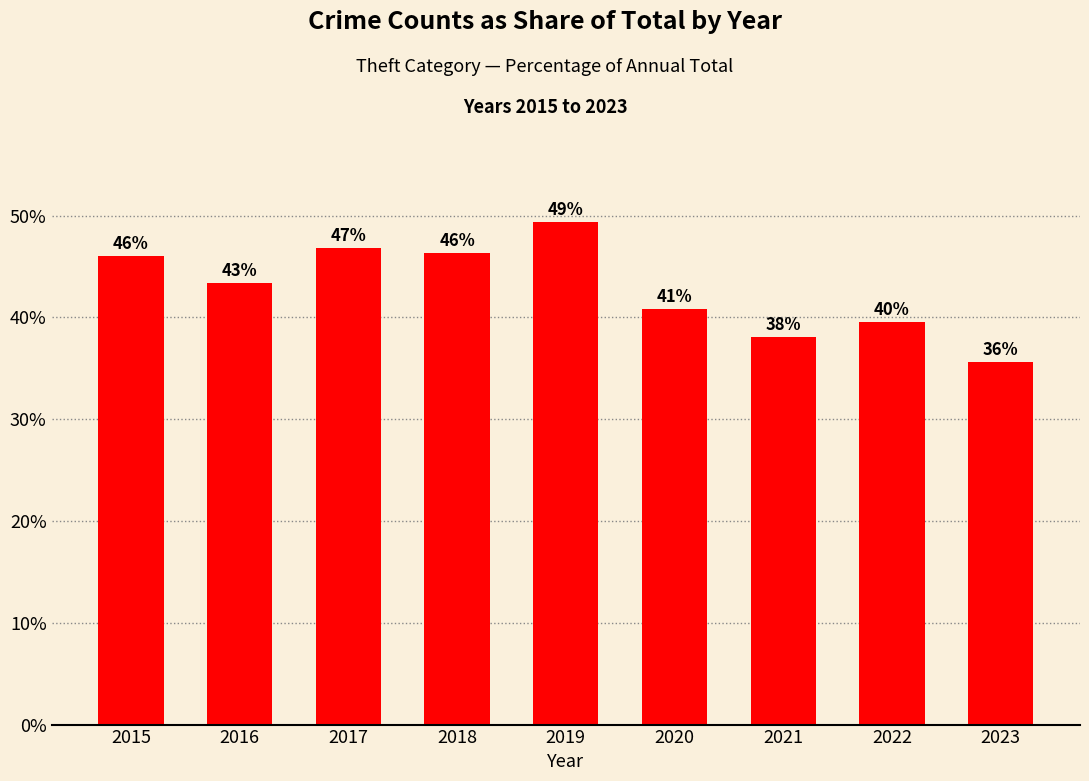

Is it true that the value at 2019 is 0.5?

True